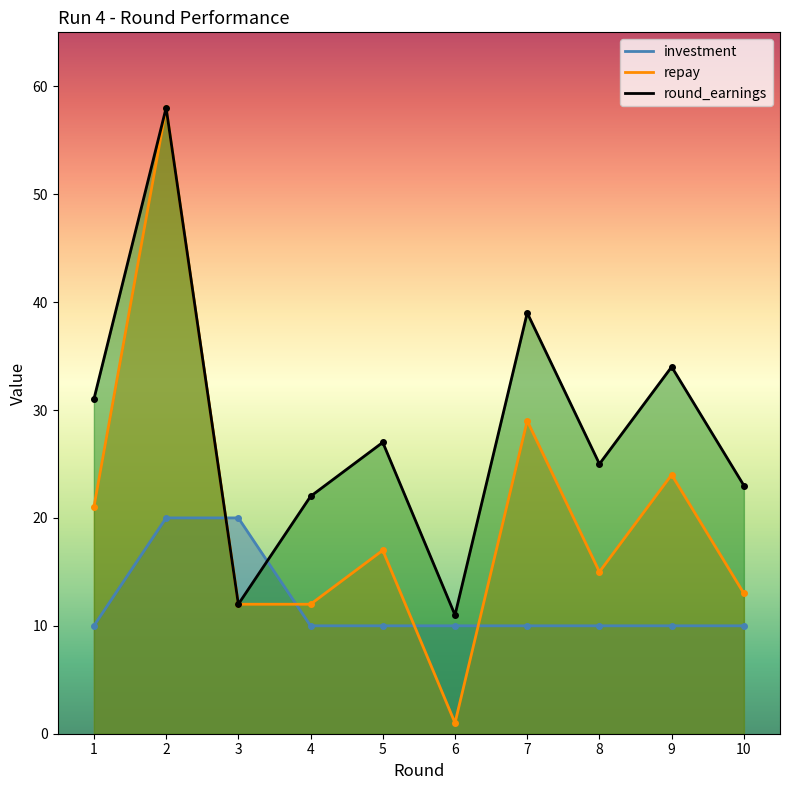

The value of round_earnings at 2 is 58. True or false?

True